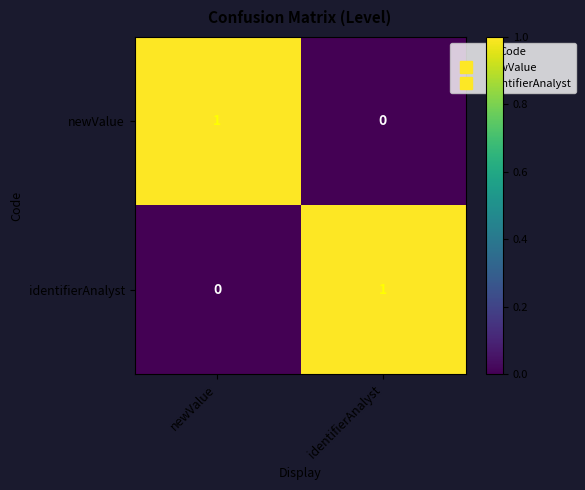

True or false: newValue has a value of -1 at identifierAnalyst.

False